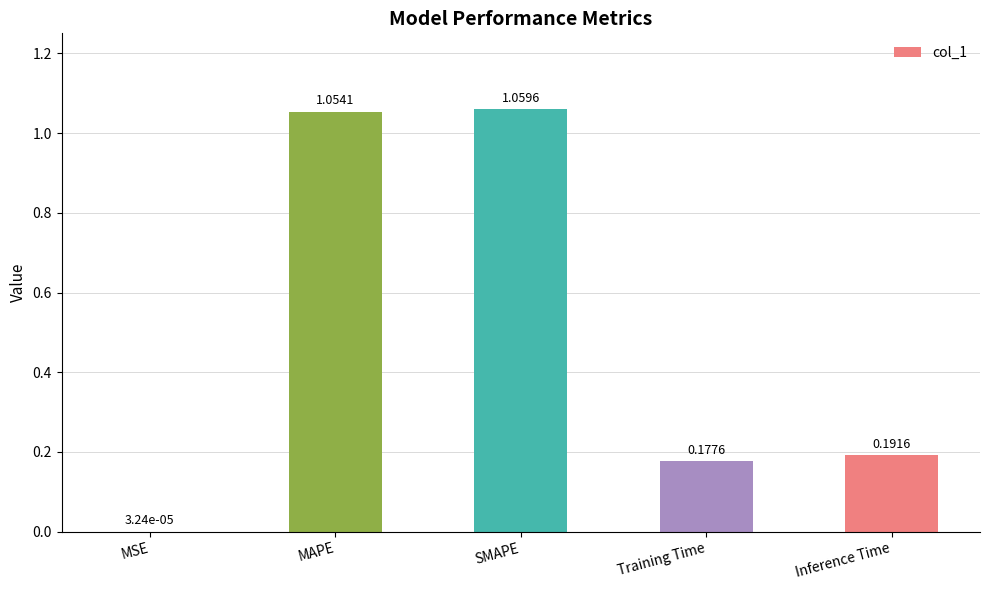

Which label corresponds to the largest value in the chart?

SMAPE